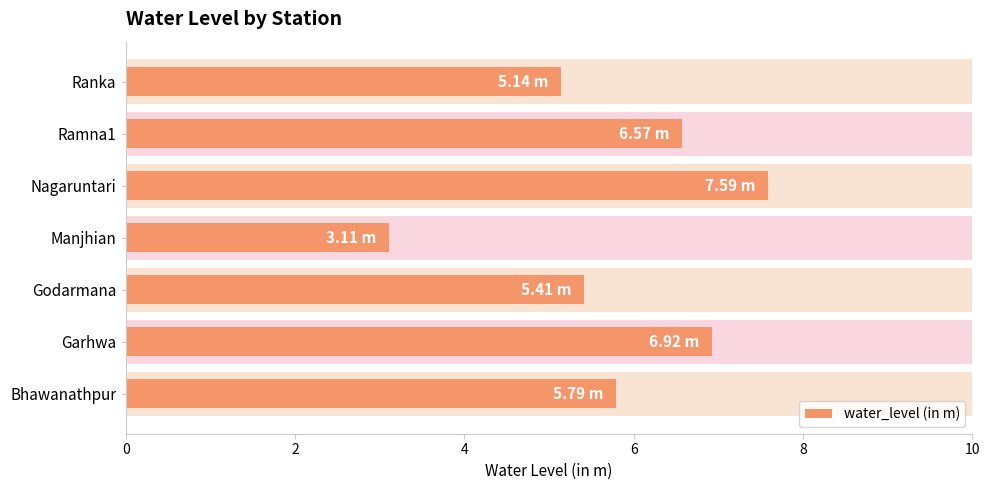

What is the greatest value displayed?

7.6